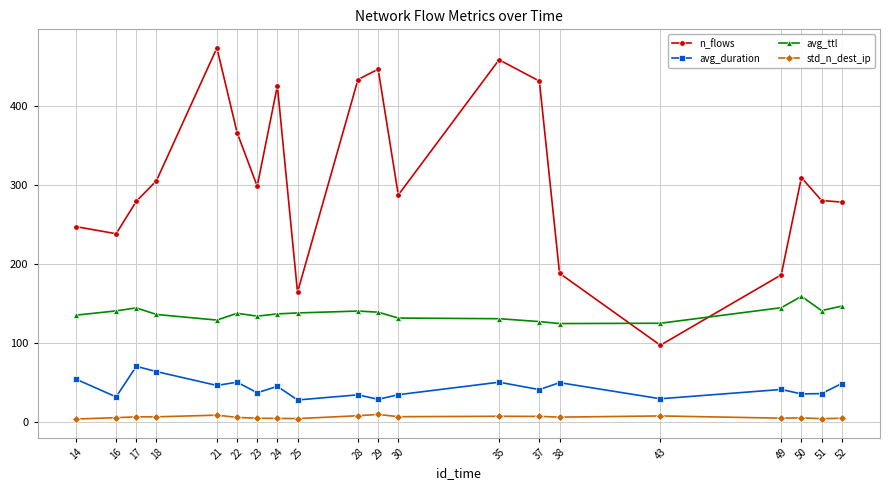

True or false: avg_ttl has a value of 138.8 at 29.

True